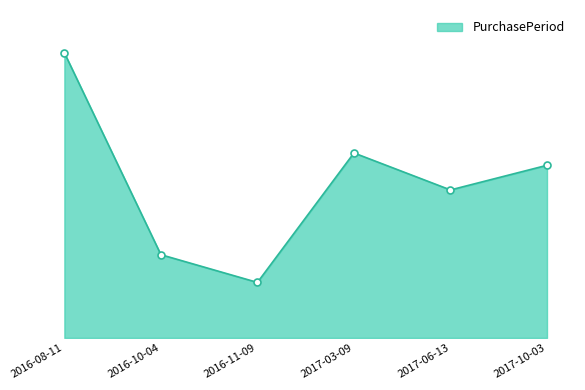

What is the value of the 3rd point from the left?

36